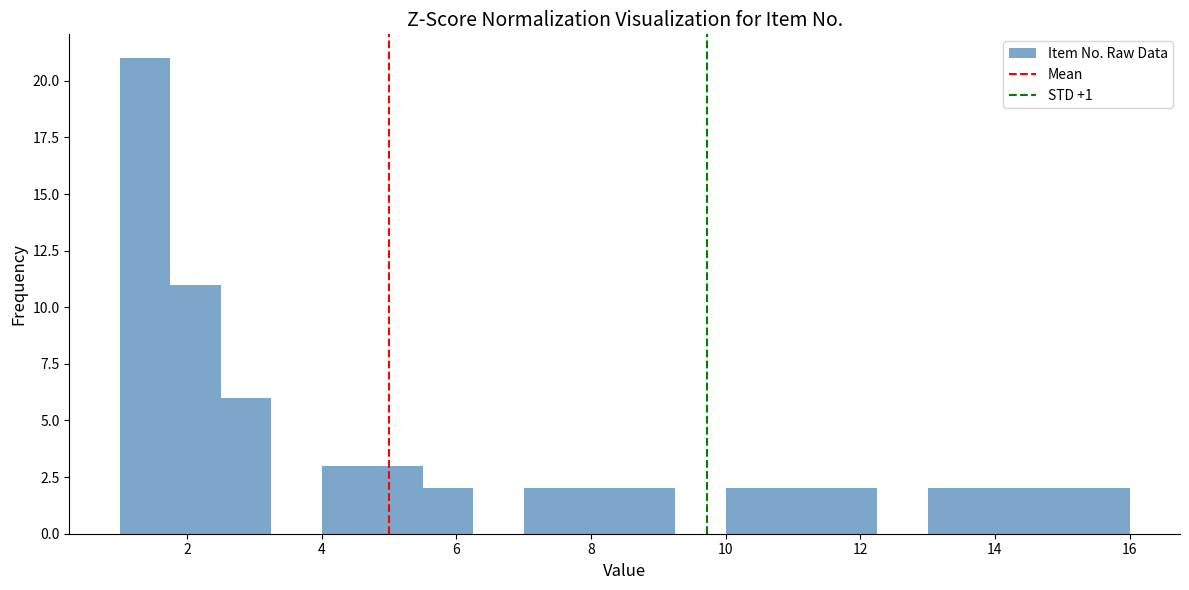

Read against the x-axis, roughly where is the centre of the tallest bar?

1.4